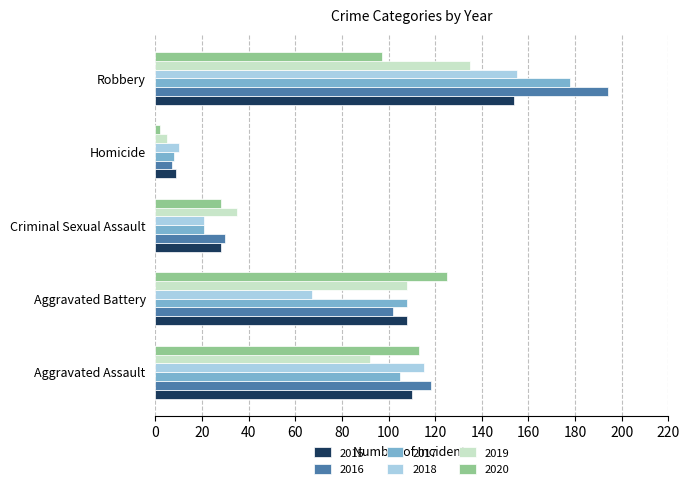

True or false: 2017 has a value of 8 at Homicide.

True